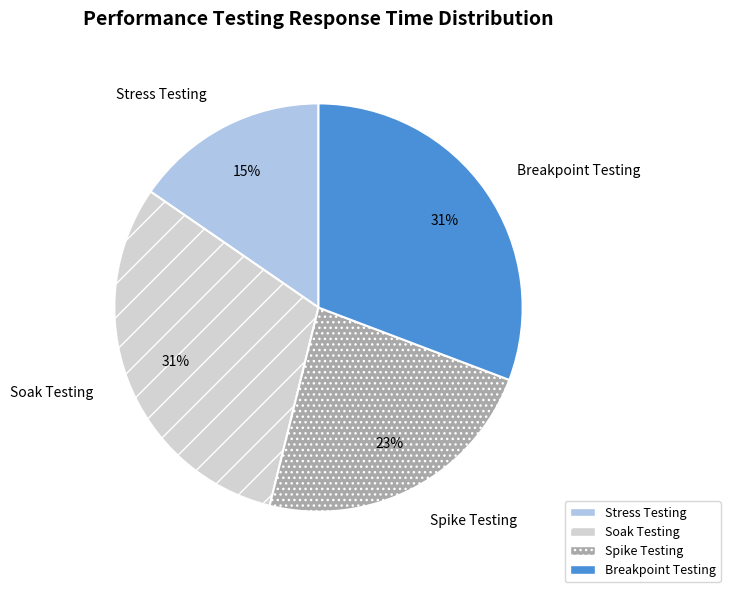

True or false: Stress Testing accounts for 15% of the total.

True